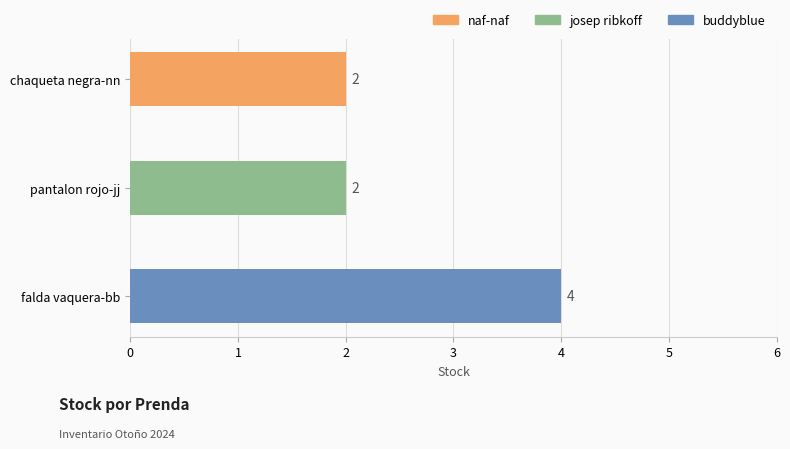

What is the average value?

3